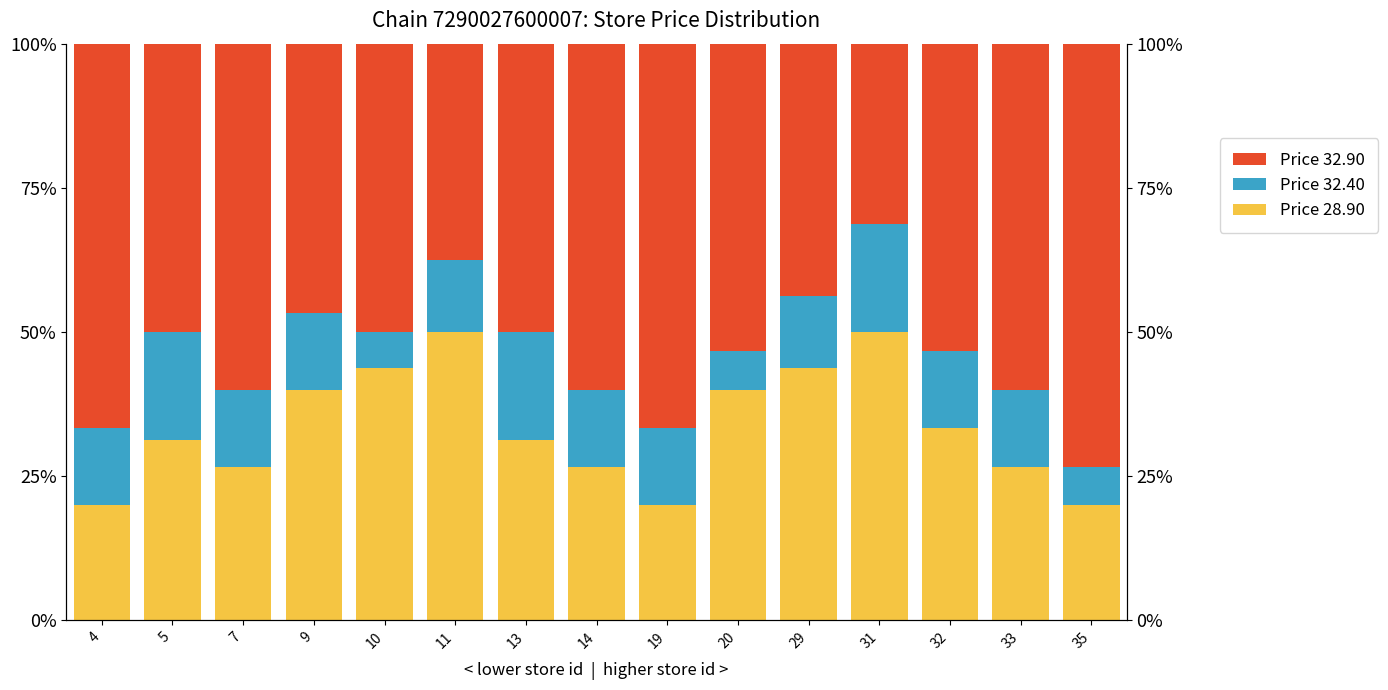

What is the value of the Price 32.90 bar at the 9th from the left?

66.7